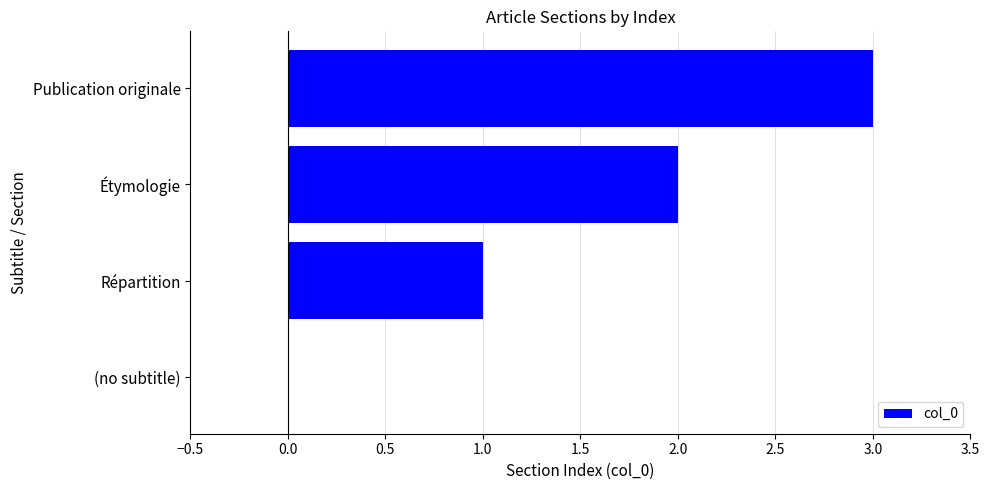

What is the sum of all values?

6